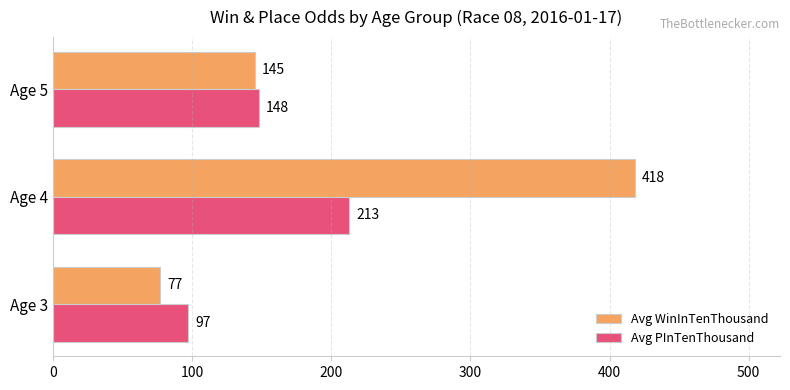

How many data points in Avg WinInTenThousand are less than 145?

1